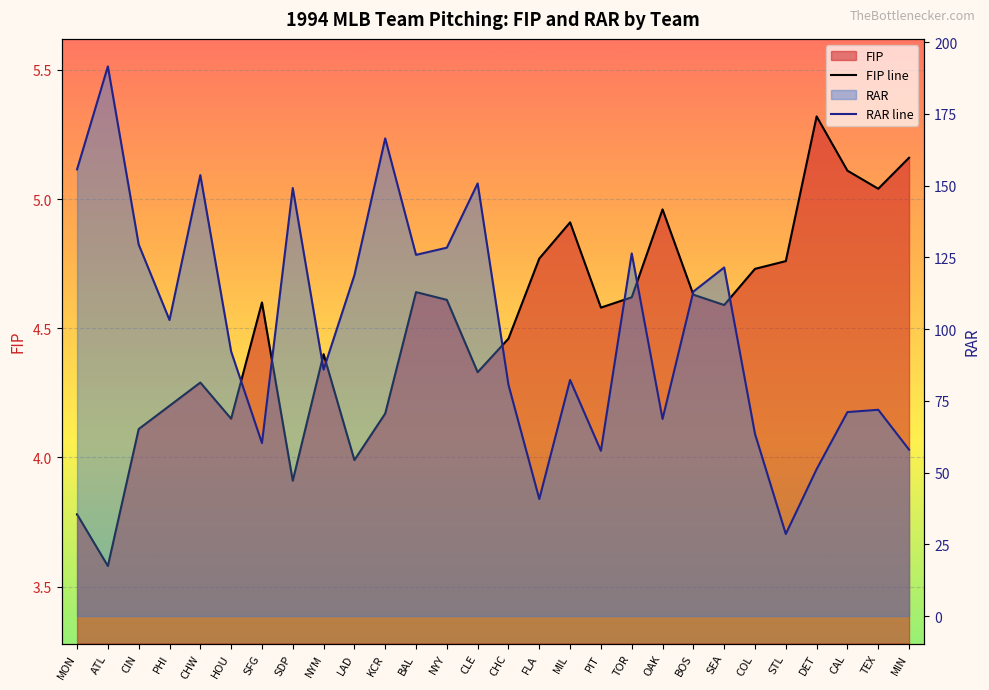

How many interior local peaks does the FIP line series have?

7